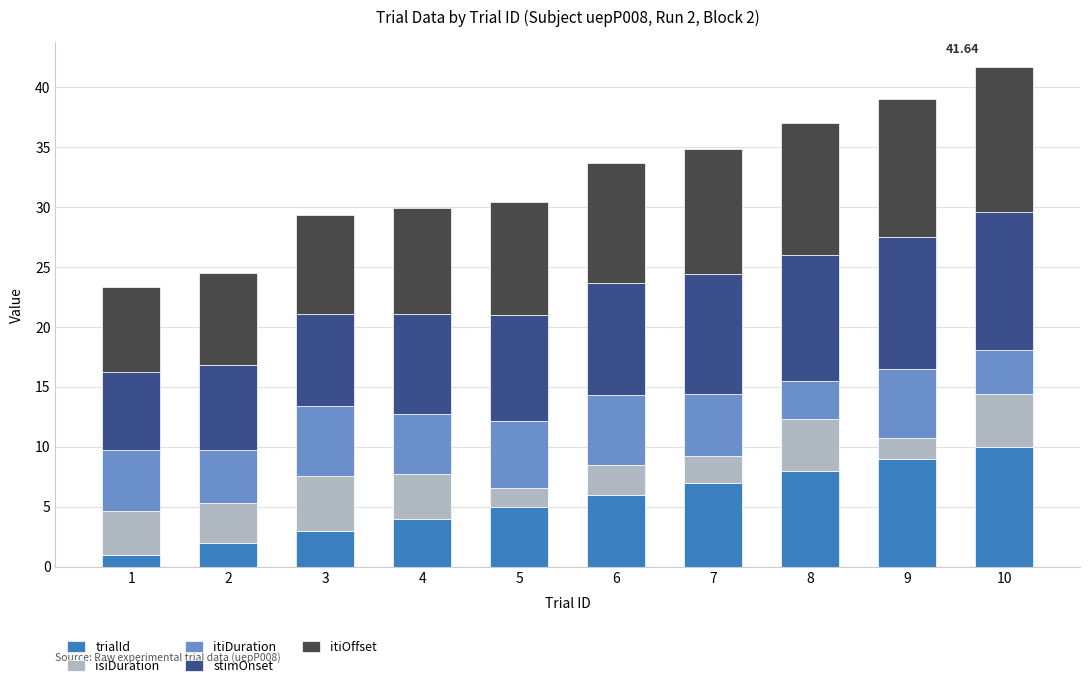

What is the difference between the maximum and second lowest values in the trialId series?

8.0